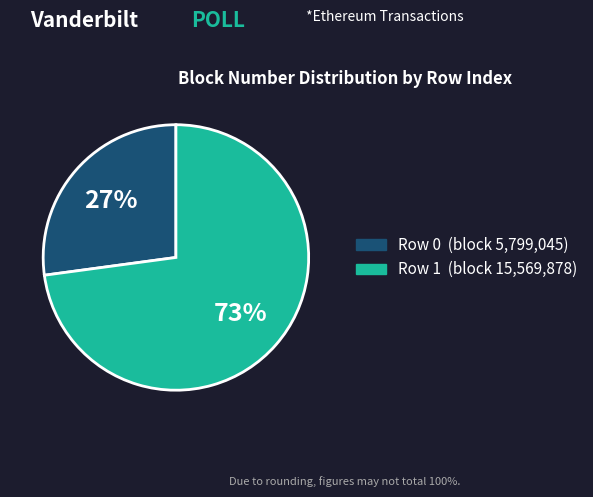

To the nearest percent, what is the average slice percentage?

50%